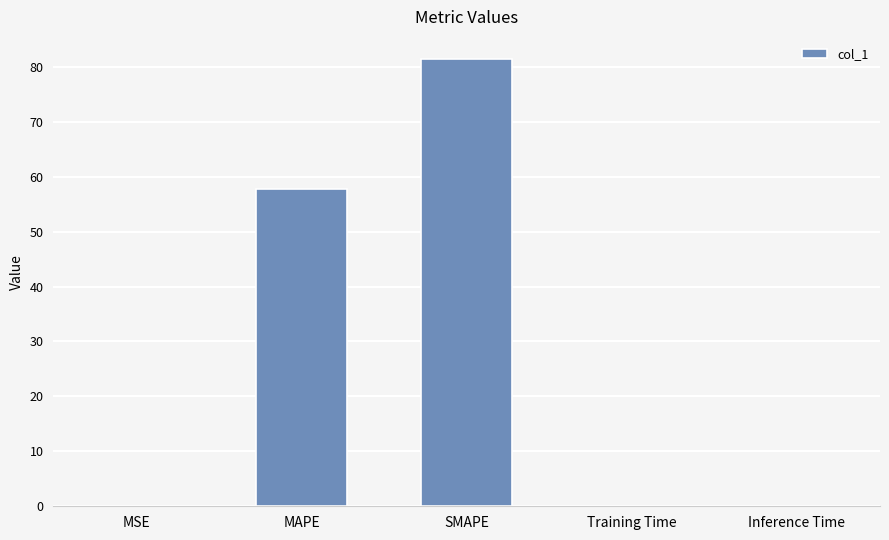

Which category has the highest value across all series?

SMAPE